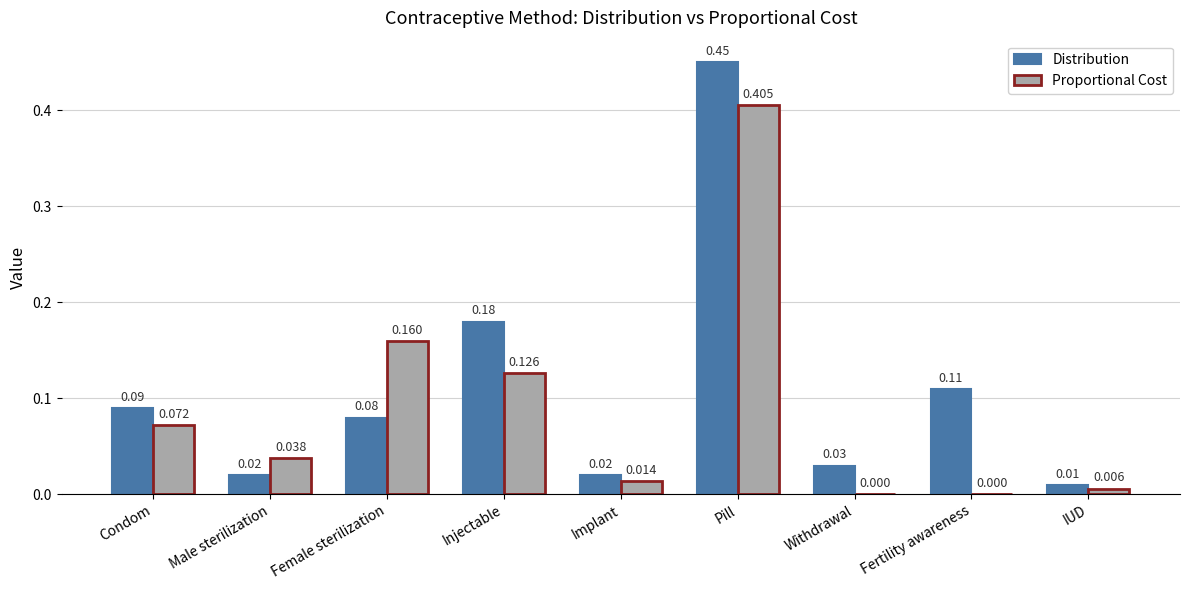

Which series has the largest total across all categories?

Distribution